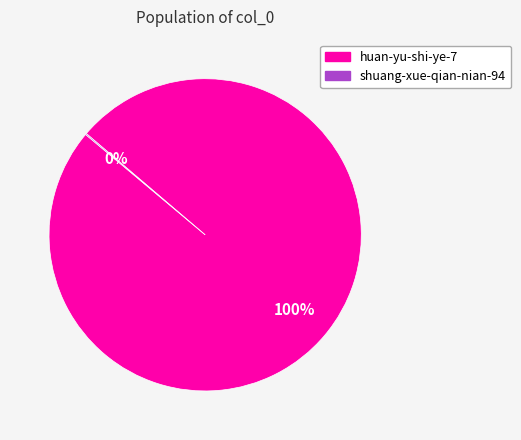

To the nearest percent, what is the difference between the largest and smallest slice percentages?

100%